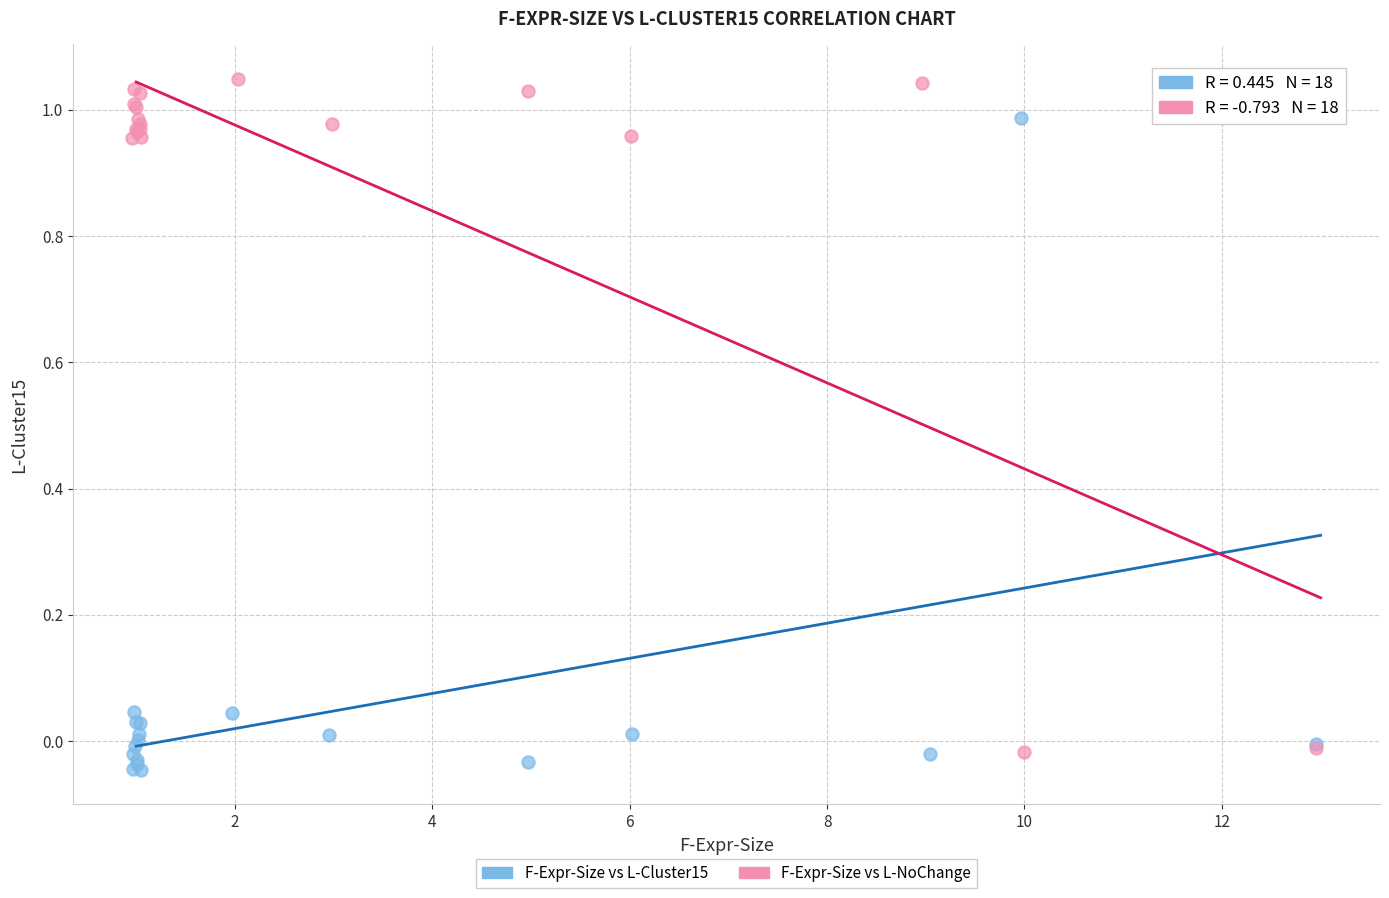

Which series reaches the maximum Y coordinate?

F-Expr-Size vs L-NoChange